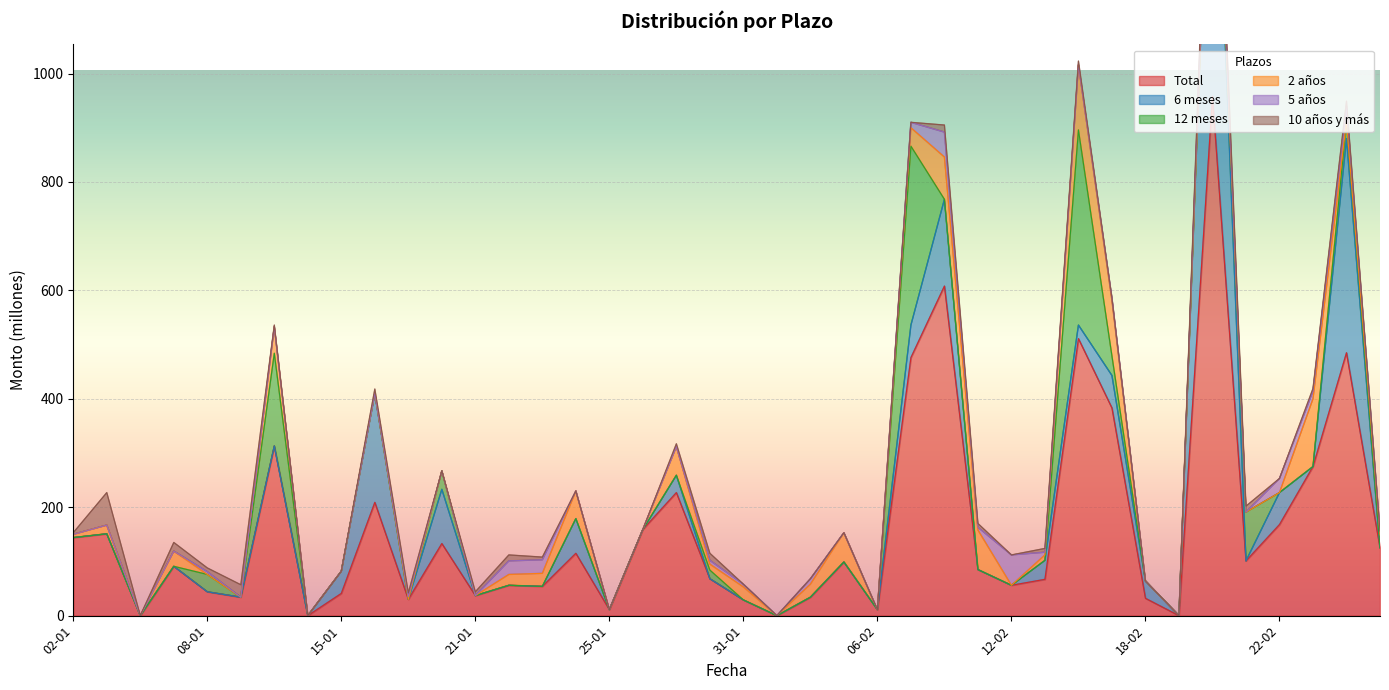

Rank the series at 24-01 from lowest to highest value.

5 años, 10 años y más, 12 meses, 2 años, 6 meses, Total